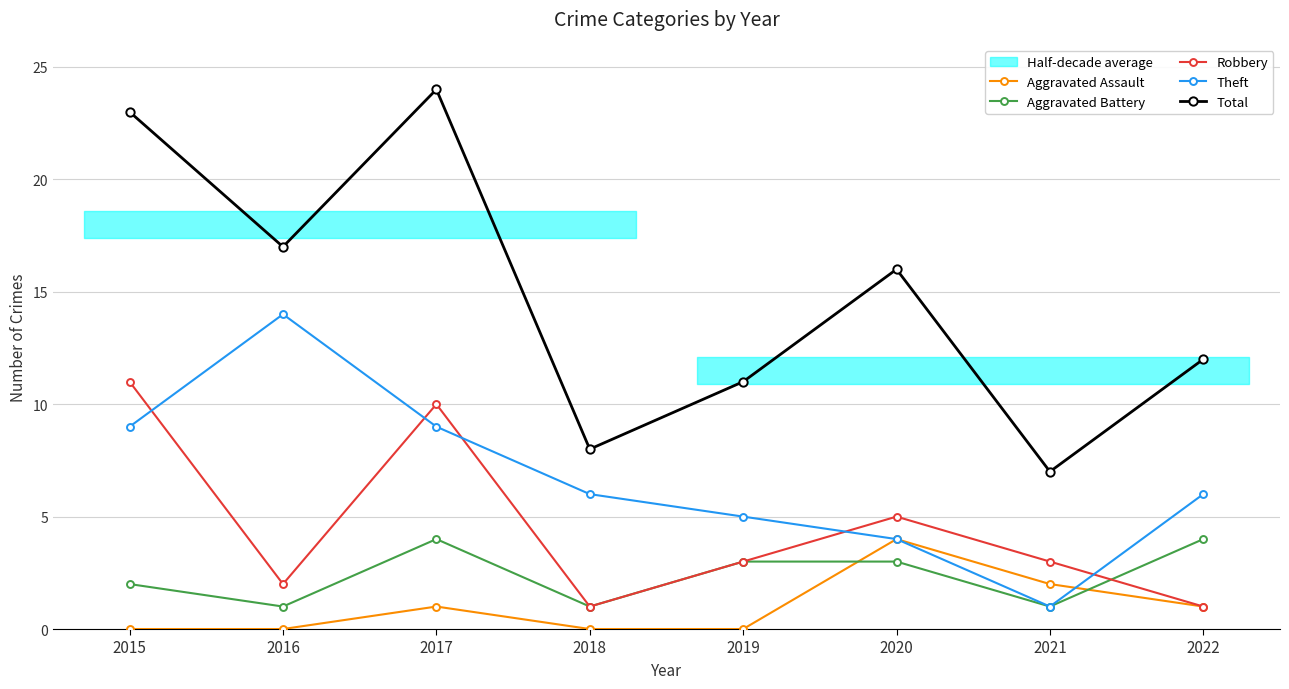

At 2020, list the series in order from largest to smallest.

Total, Robbery, Aggravated Assault, Theft, Aggravated Battery